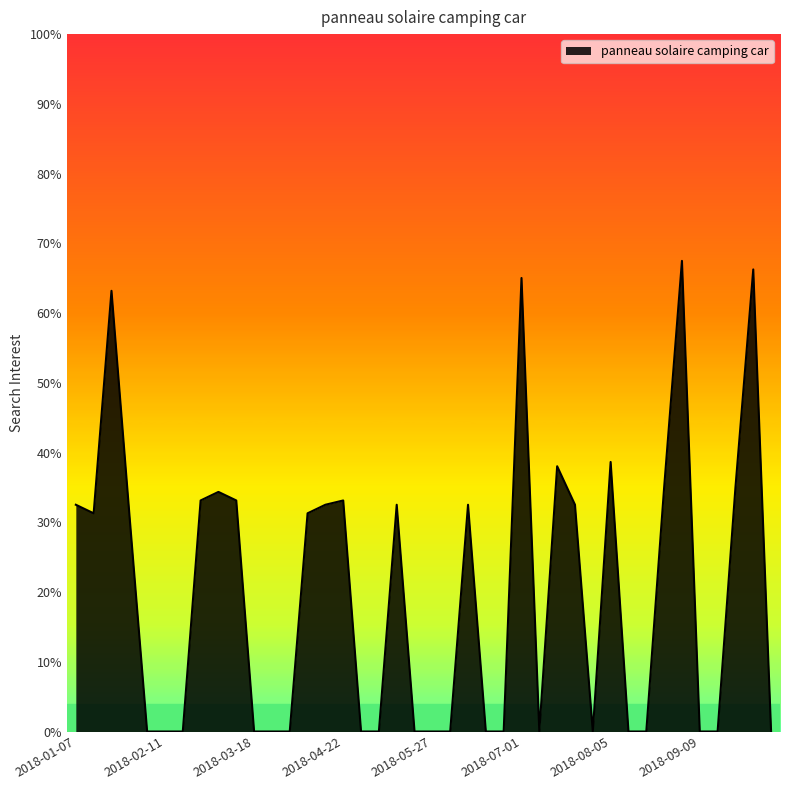

How many points are lower than both their immediate neighbors (excluding endpoints)?

3